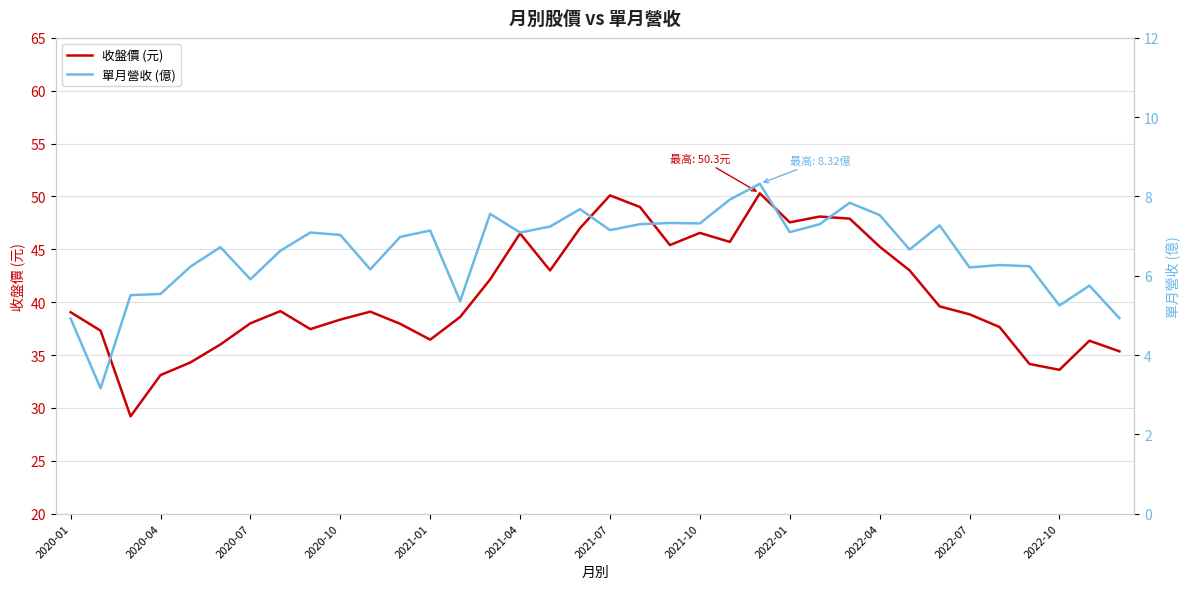

Which series has the largest total across all categories?

收盤價 (元)